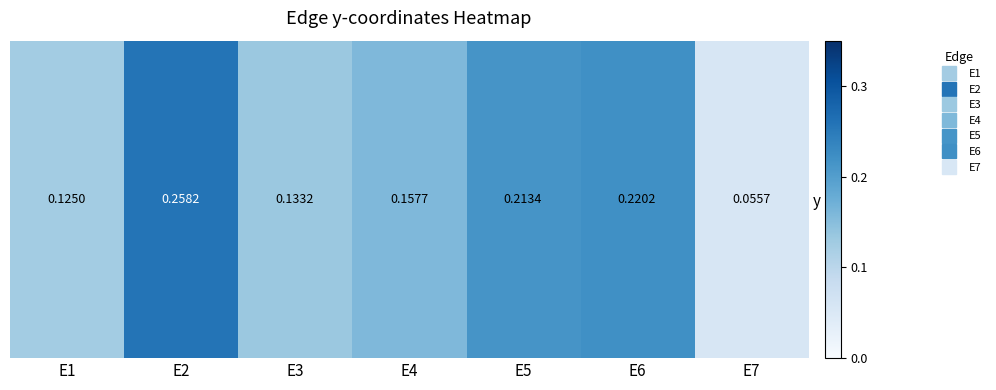

What is the maximum value shown in the chart?

0.3